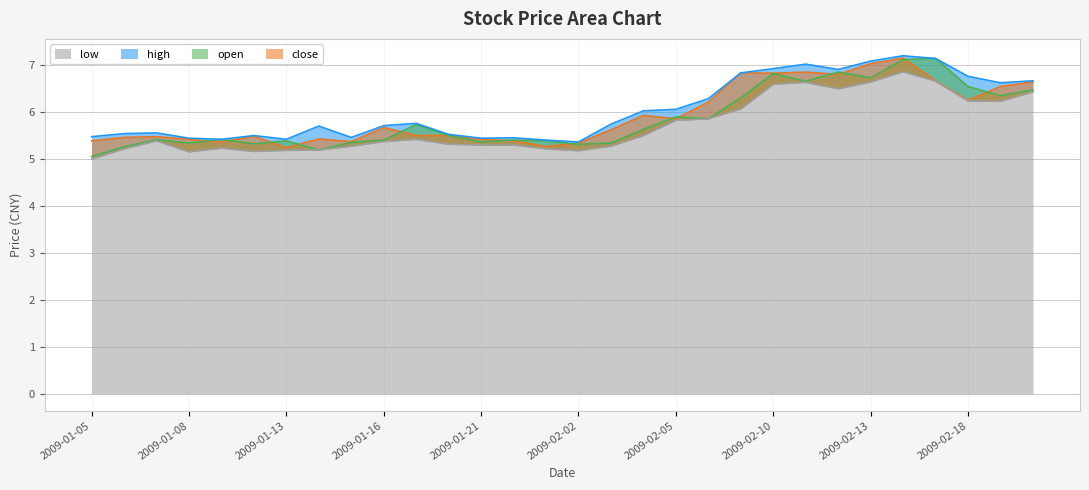

Reading right to left, transcribe all the data shown in this chart.

close: 6.6	6.5	6.2	6.7	7.1	7.0	6.8	6.8	6.8	6.8	6.2	5.9	5.9	5.6	5.3	5.3	5.4	5.4	5.5	5.5	5.7	5.4	5.4	5.2	5.5	5.4	5.4	5.5	5.5	5.4
open: 6.5	6.3	6.5	7.1	7.1	6.7	6.8	6.7	6.8	6.3	5.9	5.9	5.6	5.3	5.3	5.4	5.4	5.4	5.5	5.7	5.4	5.3	5.2	5.4	5.3	5.4	5.3	5.4	5.3	5.1
high: 6.7	6.6	6.8	7.1	7.2	7.1	6.9	7.0	6.9	6.8	6.3	6.1	6.0	5.7	5.4	5.4	5.4	5.4	5.5	5.8	5.7	5.5	5.7	5.4	5.5	5.4	5.4	5.6	5.5	5.5
low: 6.4	6.2	6.2	6.7	6.9	6.6	6.5	6.6	6.6	6.1	5.9	5.8	5.5	5.3	5.2	5.2	5.3	5.3	5.3	5.4	5.4	5.3	5.2	5.2	5.2	5.2	5.1	5.4	5.2	5.0